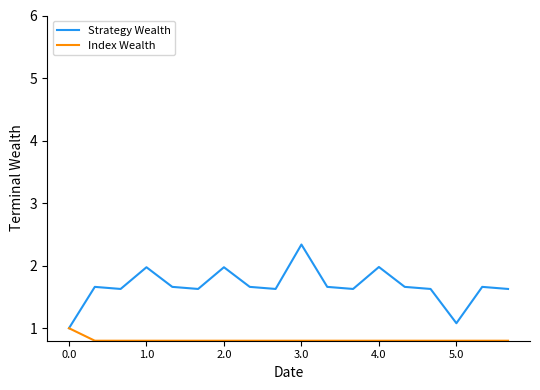

What is the average value of the Strategy Wealth series?

1.7